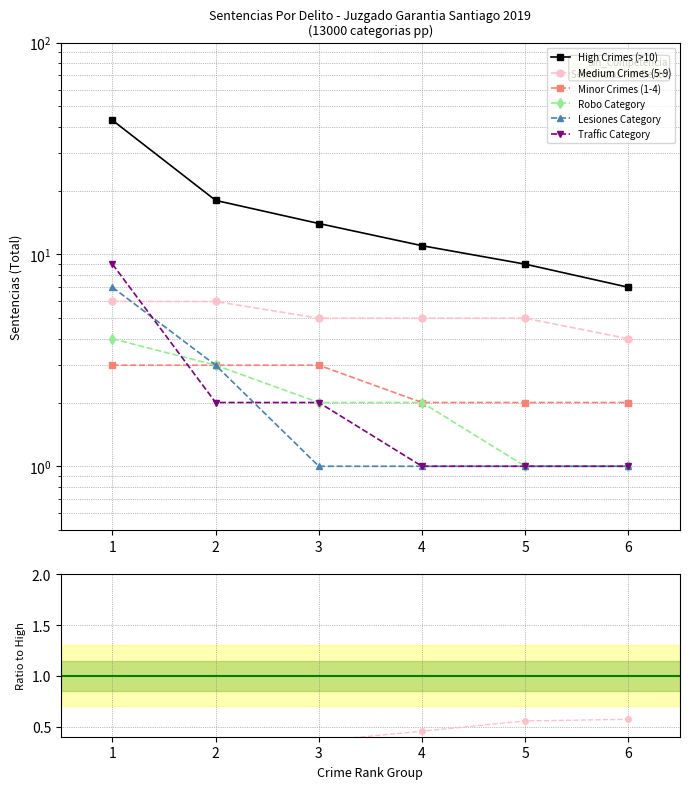

At which category does Lesiones Category reach its first local peak?

1